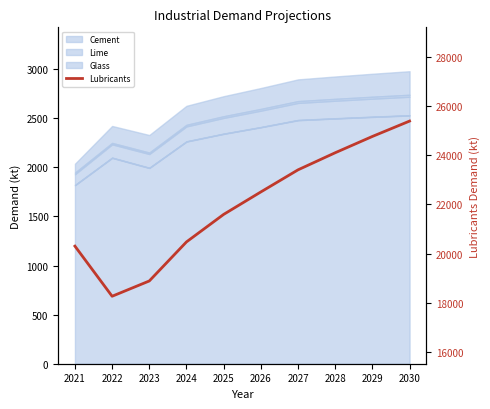

Reading left to right, list all the values displayed in this chart.

20301.9	18266.6	18887.3	20473.8	21590.9	22502.8	23400.1	24094.5	24756.4	25380.4